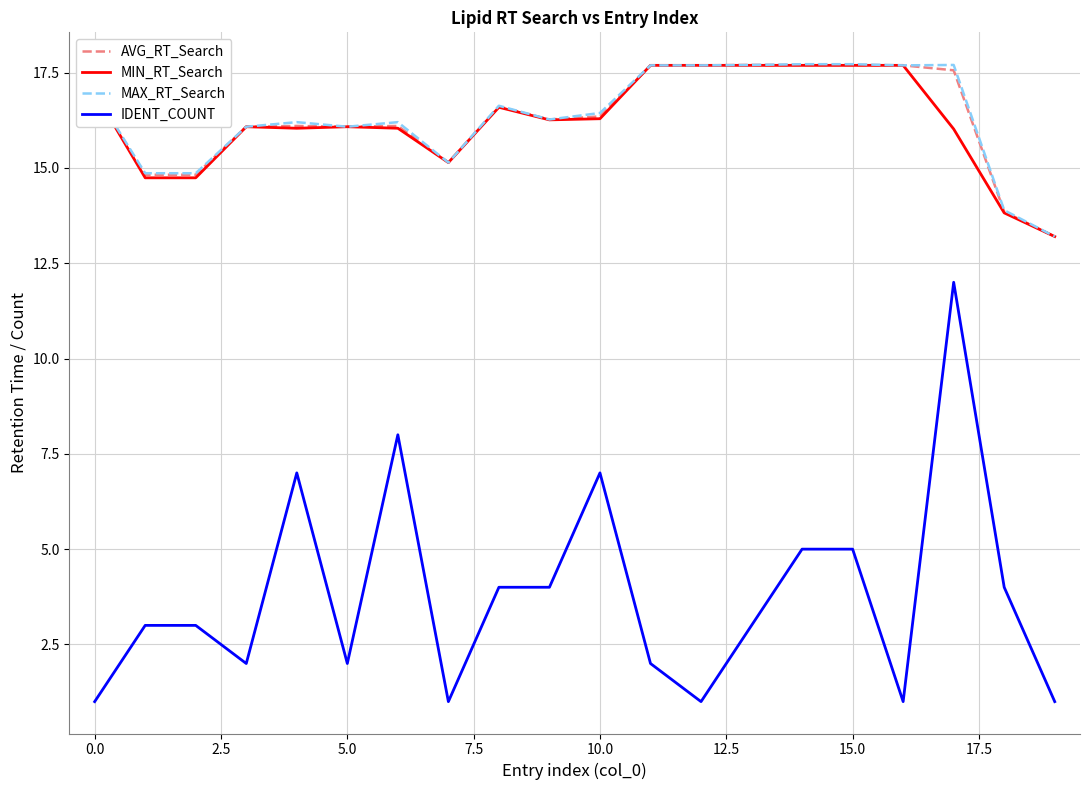

True or false: MAX_RT_Search and IDENT_COUNT cross at least once.

False